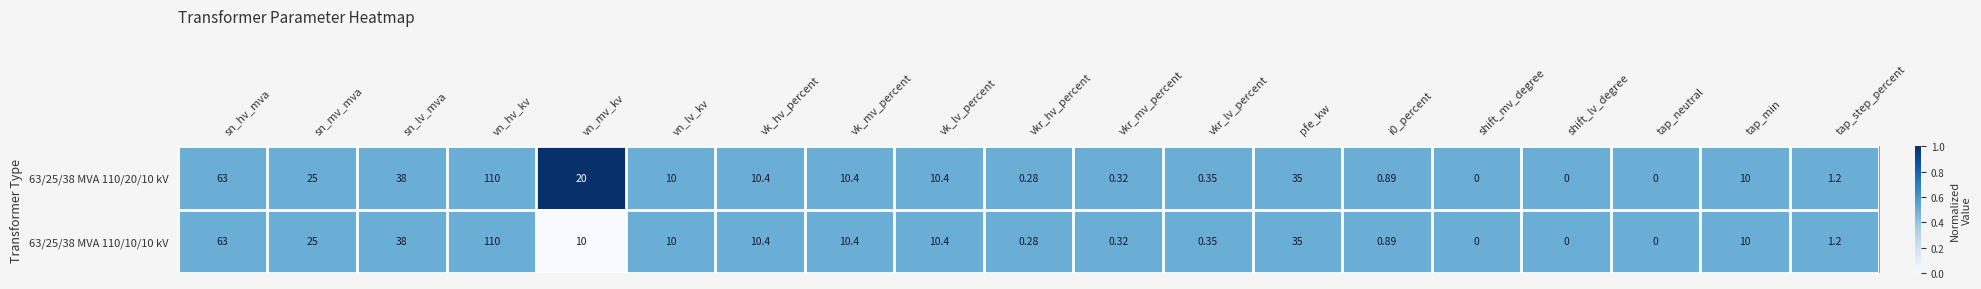

Where is 63/25/38 MVA 110/20/10 kV nearest to the value 55?

sn_hv_mva